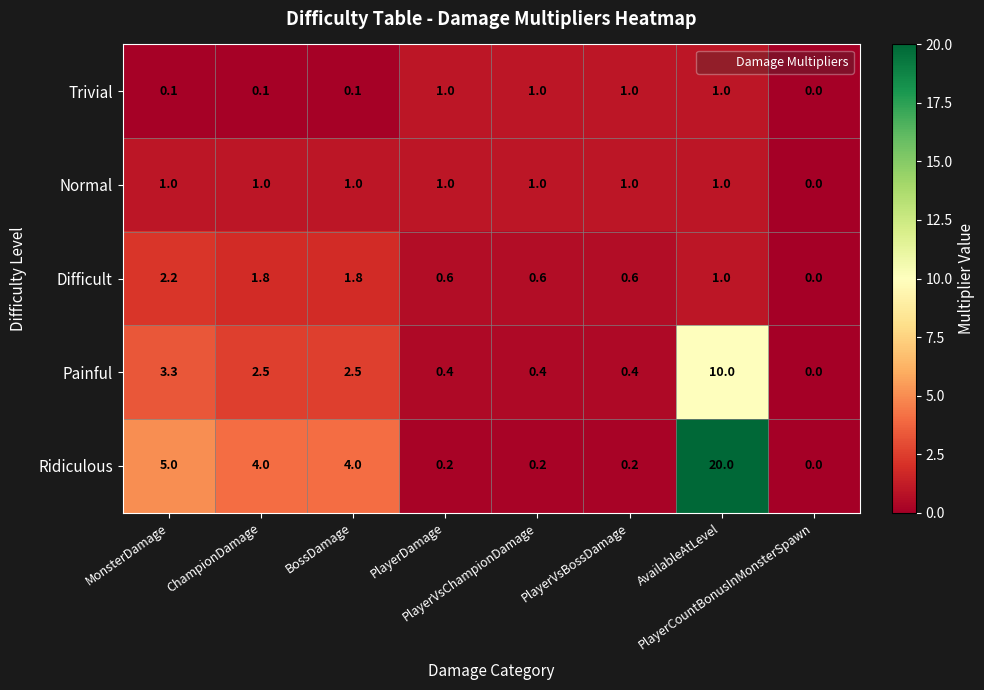

Which series has the largest total across all categories?

Ridiculous